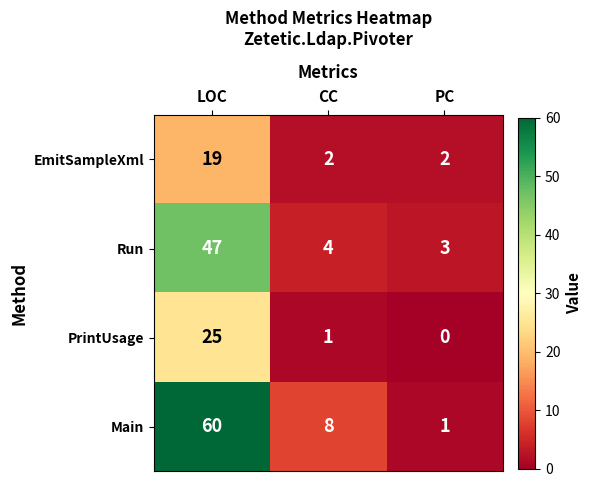

What is the average value of the EmitSampleXml series?

8